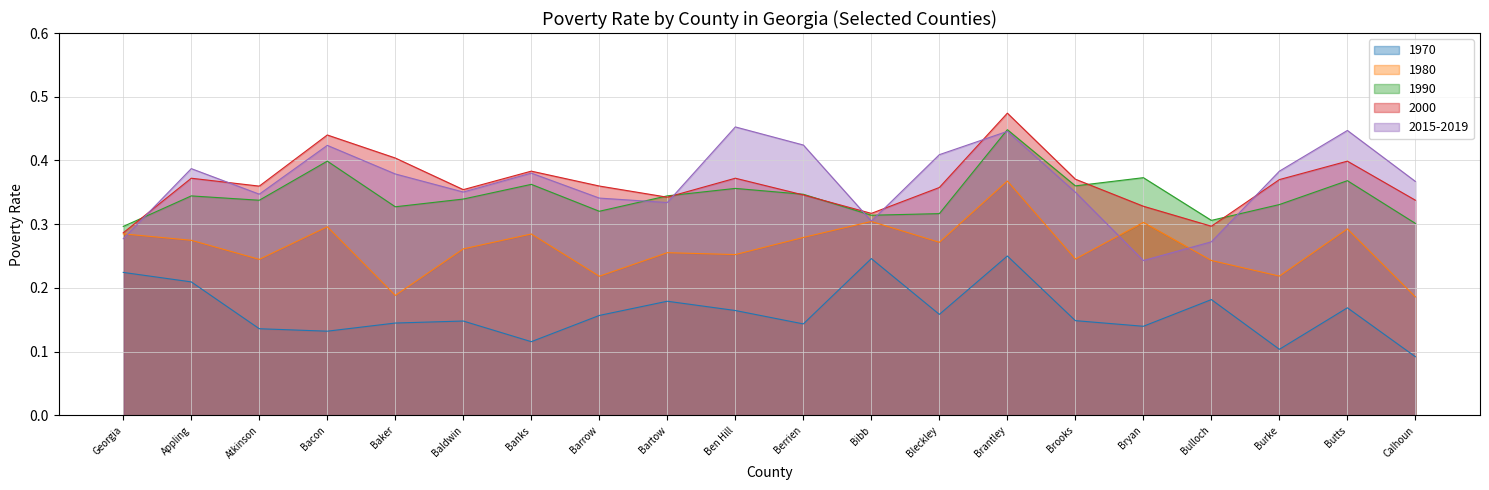

What is the value of the 1990 point at the 17th from the left?

0.3